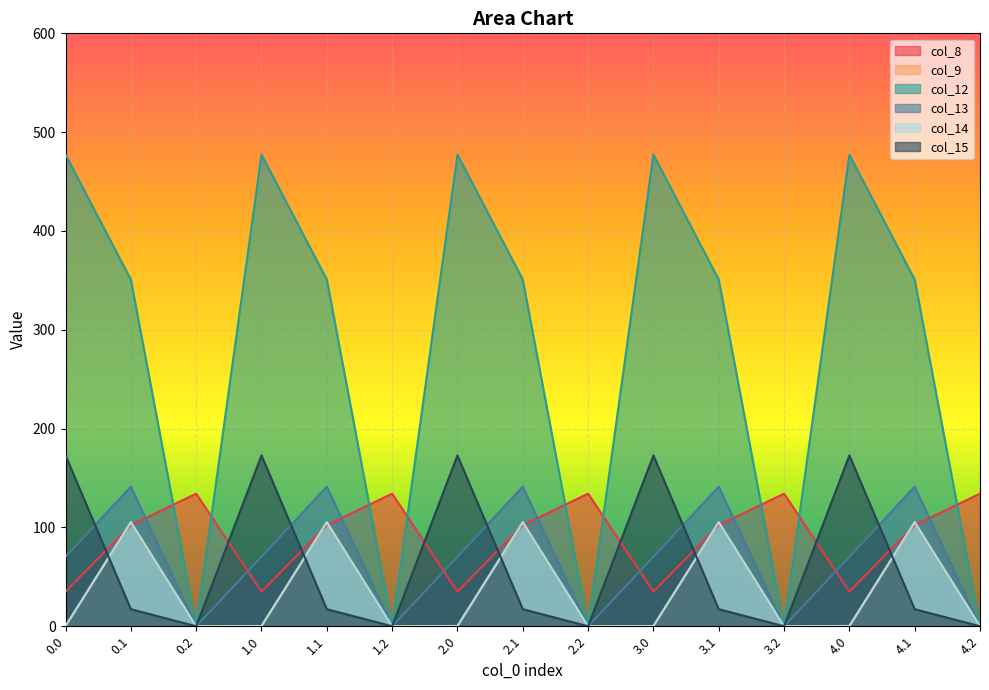

At which category does col_13 reach its first local valley?

0.2